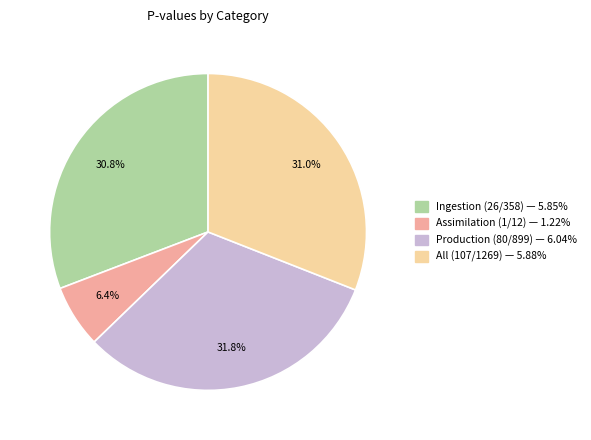

Which slice is the largest?

Production (80/899)